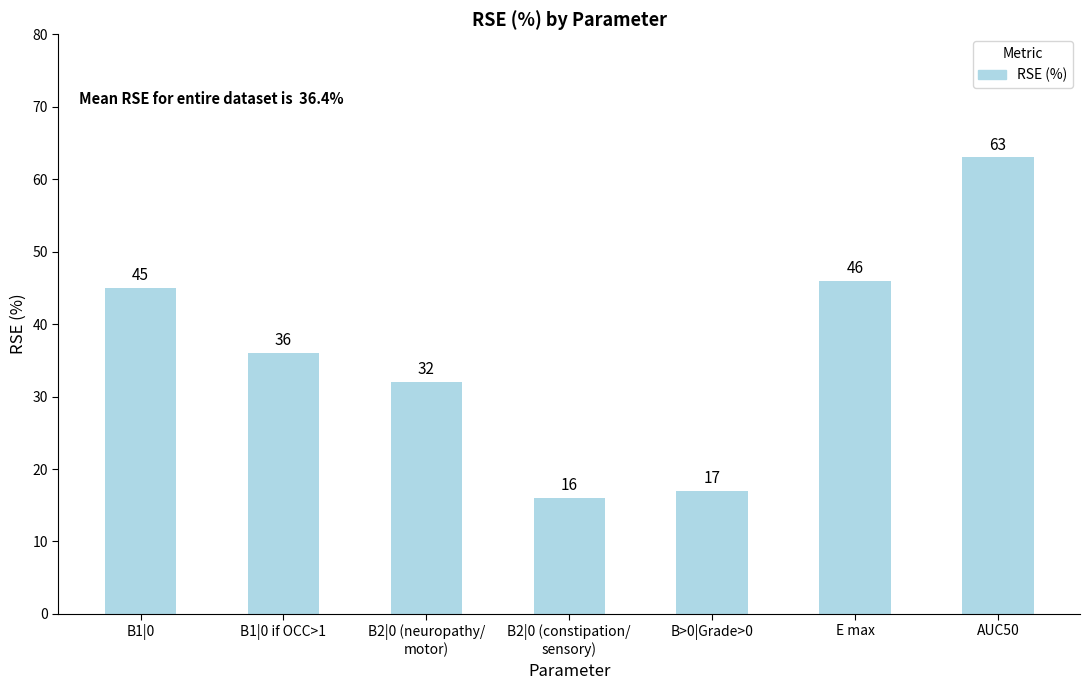

Reading right to left, what are all the values shown in this chart?

AUC50=63	E max=46	B>0|Grade>0=17	B2|0 (constipation/
sensory)=16	B2|0 (neuropathy/
motor)=32	B1|0 if OCC>1=36	B1|0=45